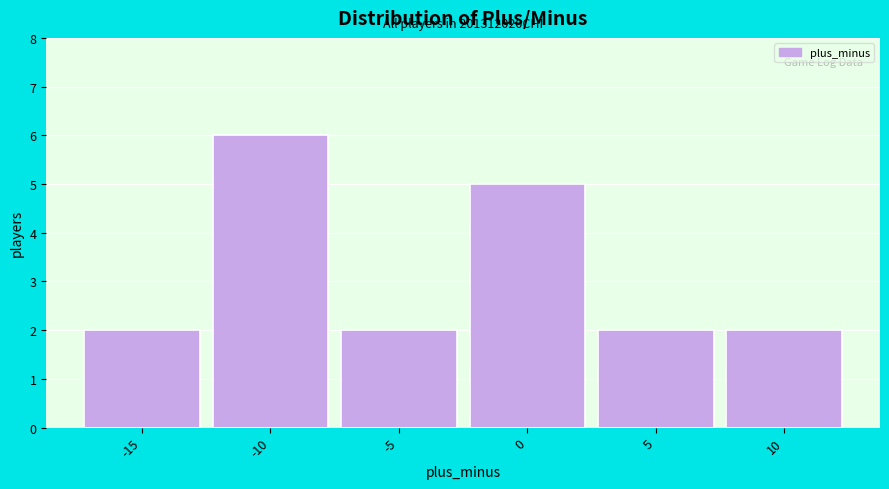

Reading left to right, list all the values displayed in this chart.

-15=2	-10=6	-5=2	0=5	5=2	10=2